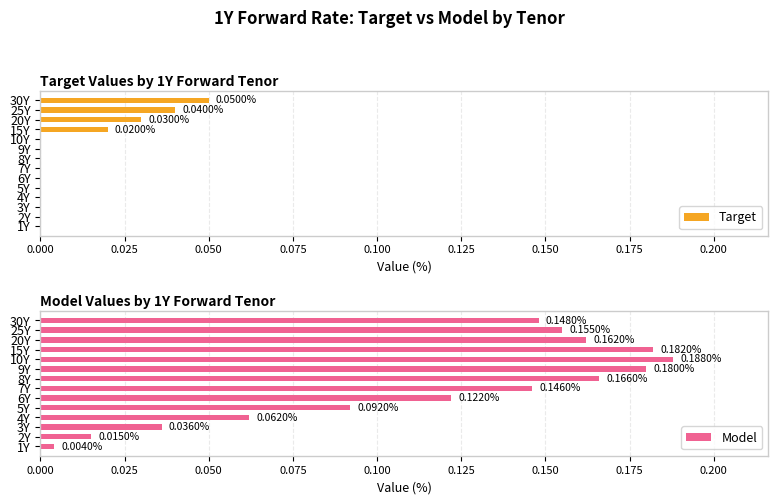

List the labels in order of Model value, smallest first.

1Y, 2Y, 3Y, 4Y, 5Y, 6Y, 7Y, 30Y, 25Y, 20Y, 8Y, 9Y, 15Y, 10Y